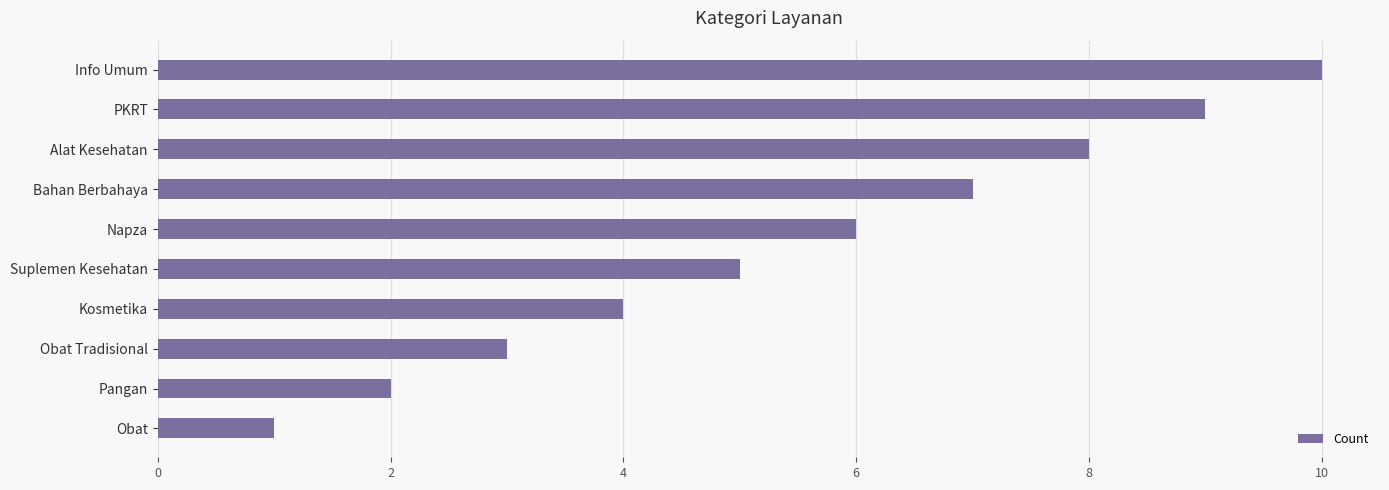

List the labels in order of value, largest first.

Info Umum, PKRT, Alat Kesehatan, Bahan Berbahaya, Napza, Suplemen Kesehatan, Kosmetika, Obat Tradisional, Pangan, Obat